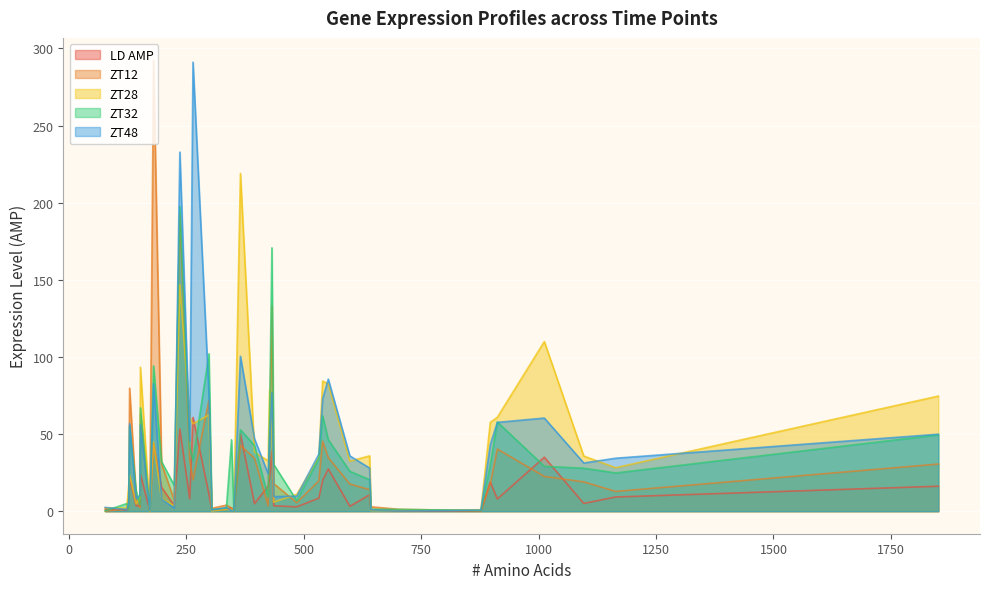

What is the maximum value for ZT48?

291.1